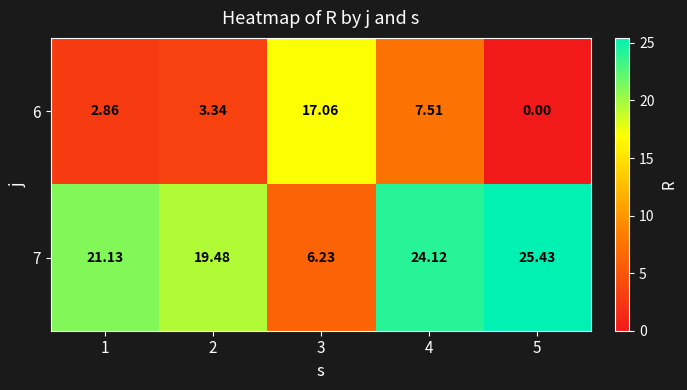

How many distinct data groups are displayed?

2